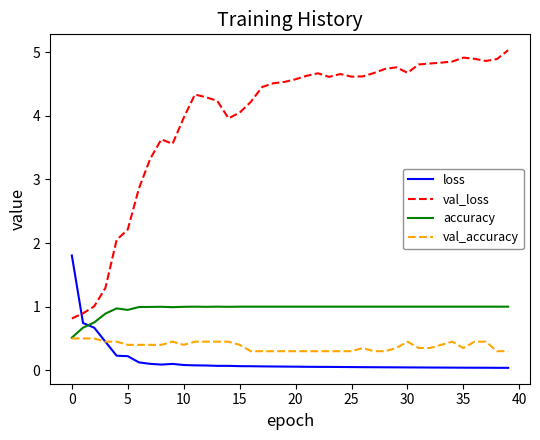

List the series in order of their peak value, lowest first.

val_accuracy, accuracy, loss, val_loss